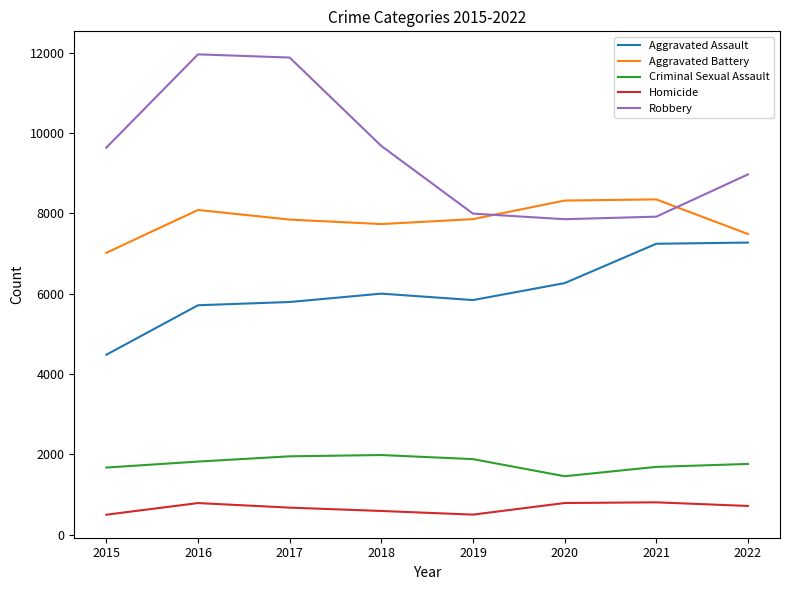

What value does the Aggravated Battery series have at 2022, to the nearest 10?

7490